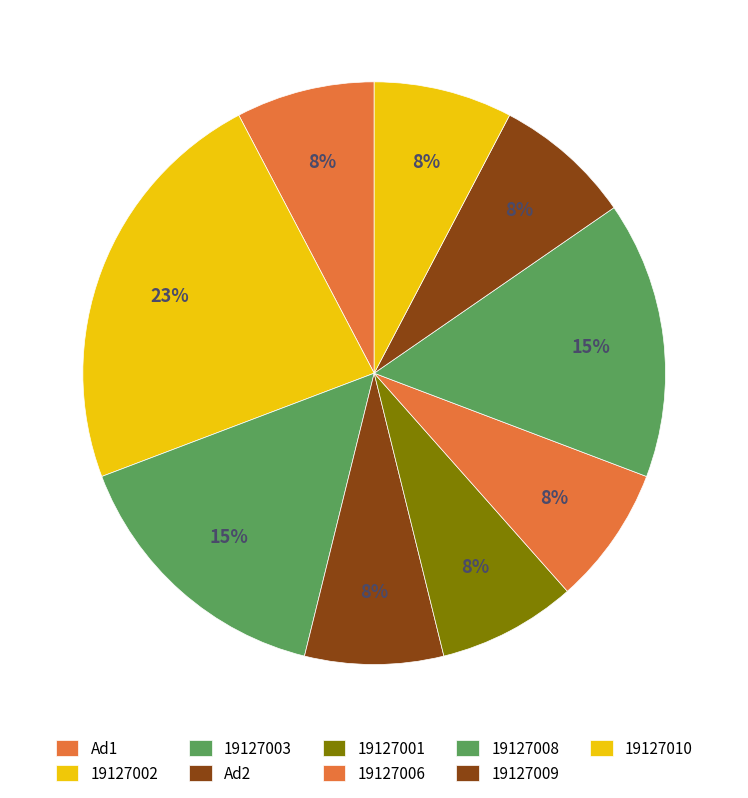

How many slices are in this pie chart?

9